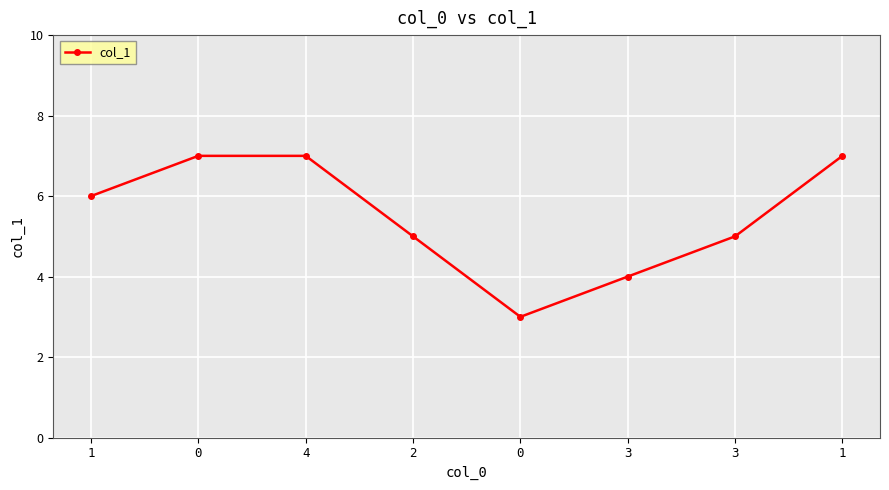

How many categories are shown in the chart?

8